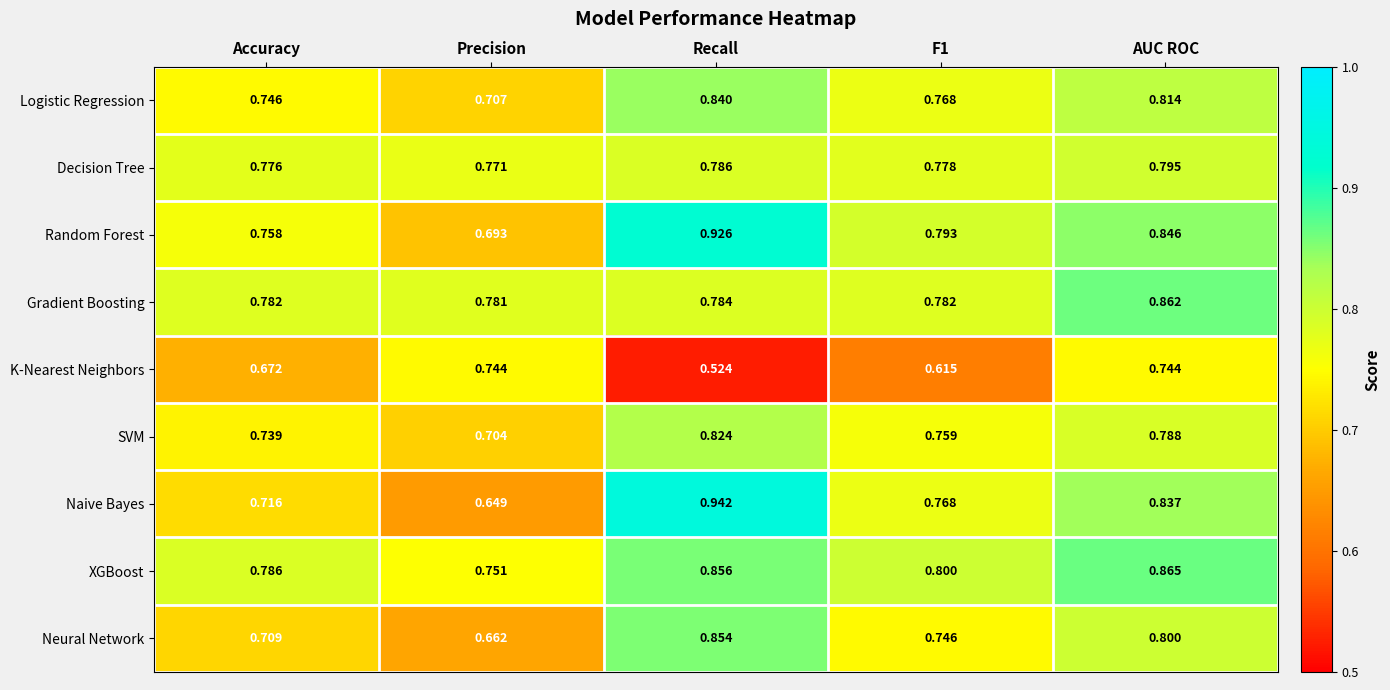

Which series changed the most between Accuracy and Recall?

Naive Bayes